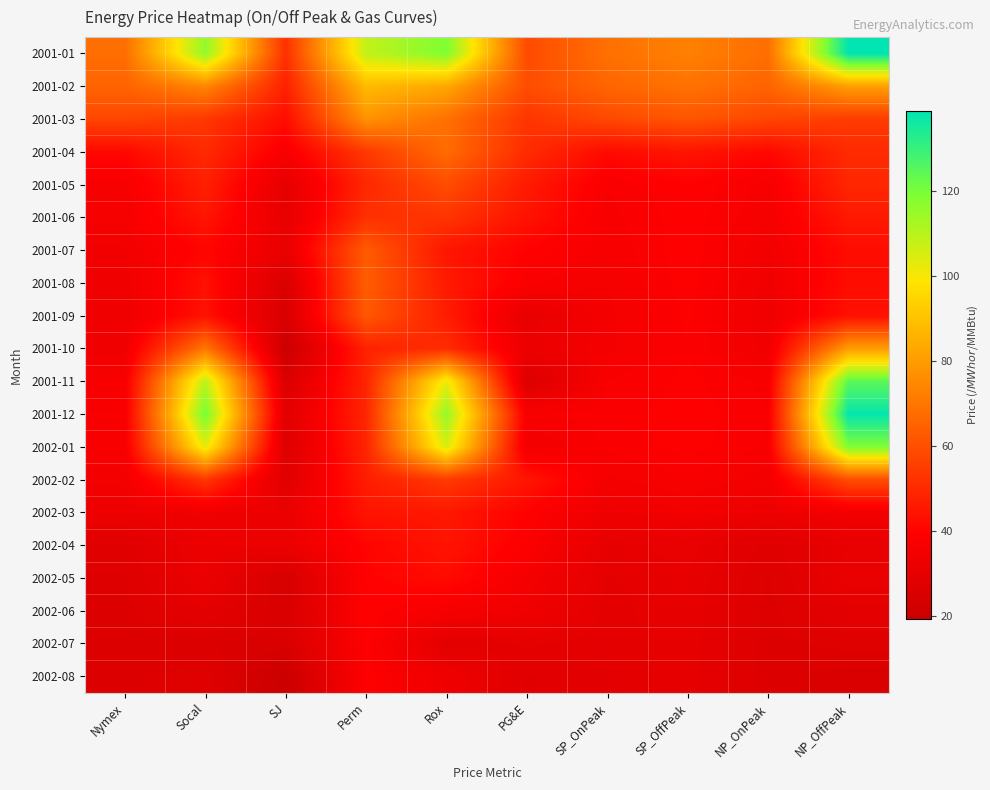

At which category is the sum across all series the highest?

NP_OffPeak